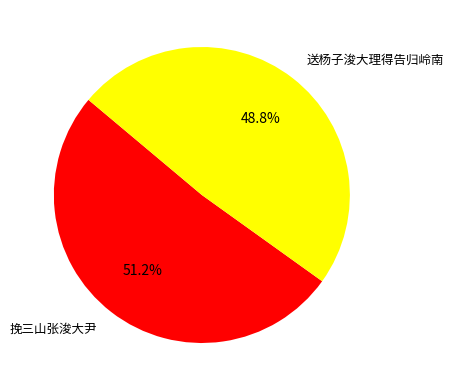

Does 挽三山张浚大尹 account for over 50% of the chart?

Yes